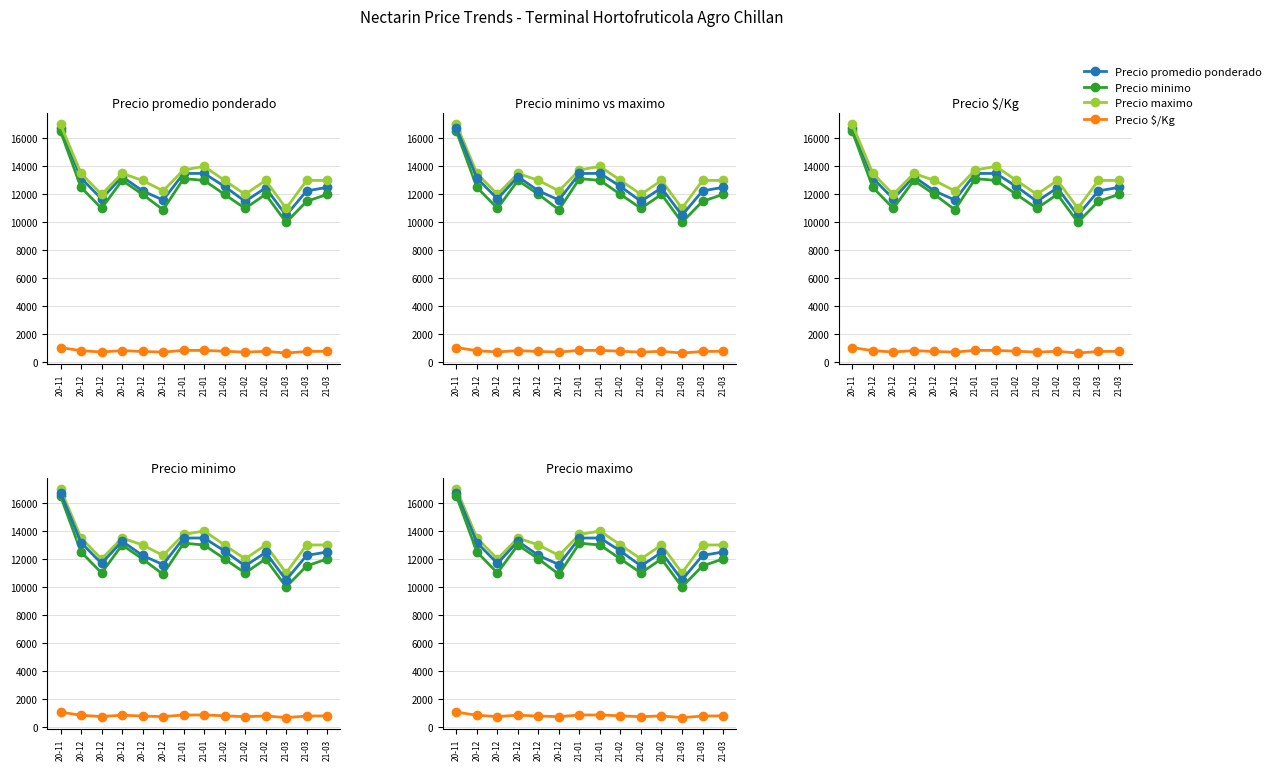

Is this an area chart (filled region under the line)?

No